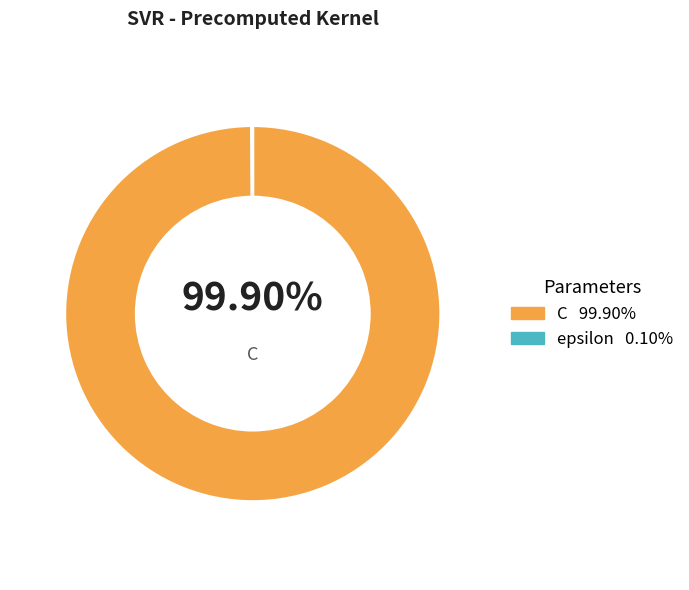

Is there a majority slice in this chart?

Yes